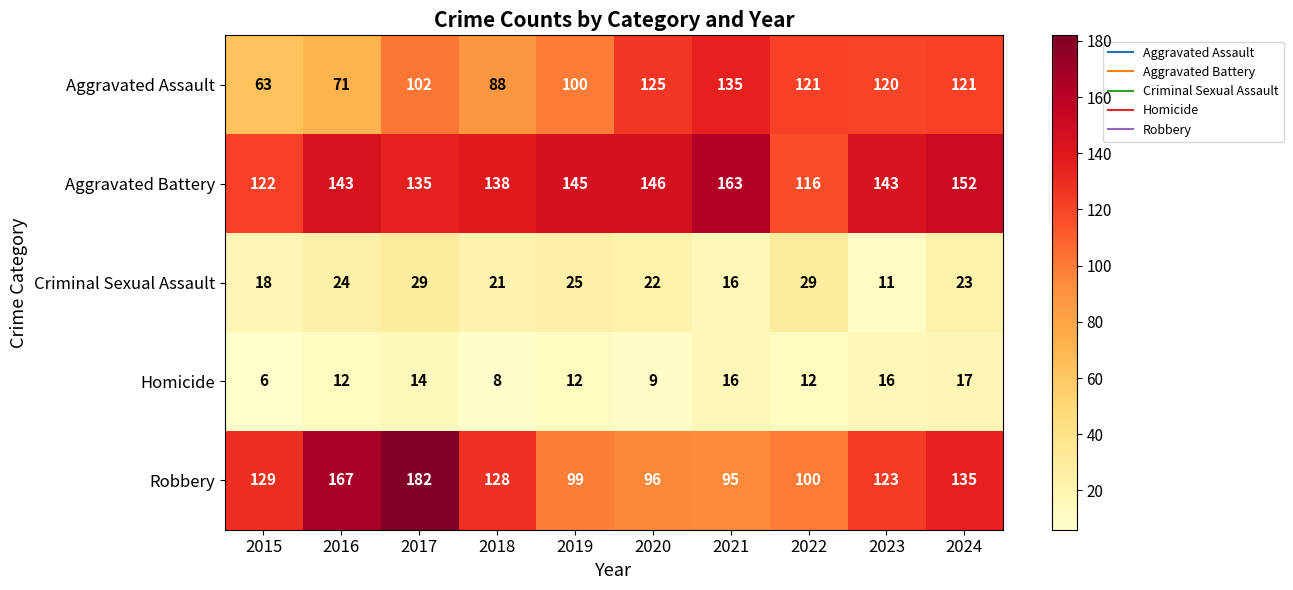

What is the sum of the Criminal Sexual Assault values at 2018 and 2024?

44